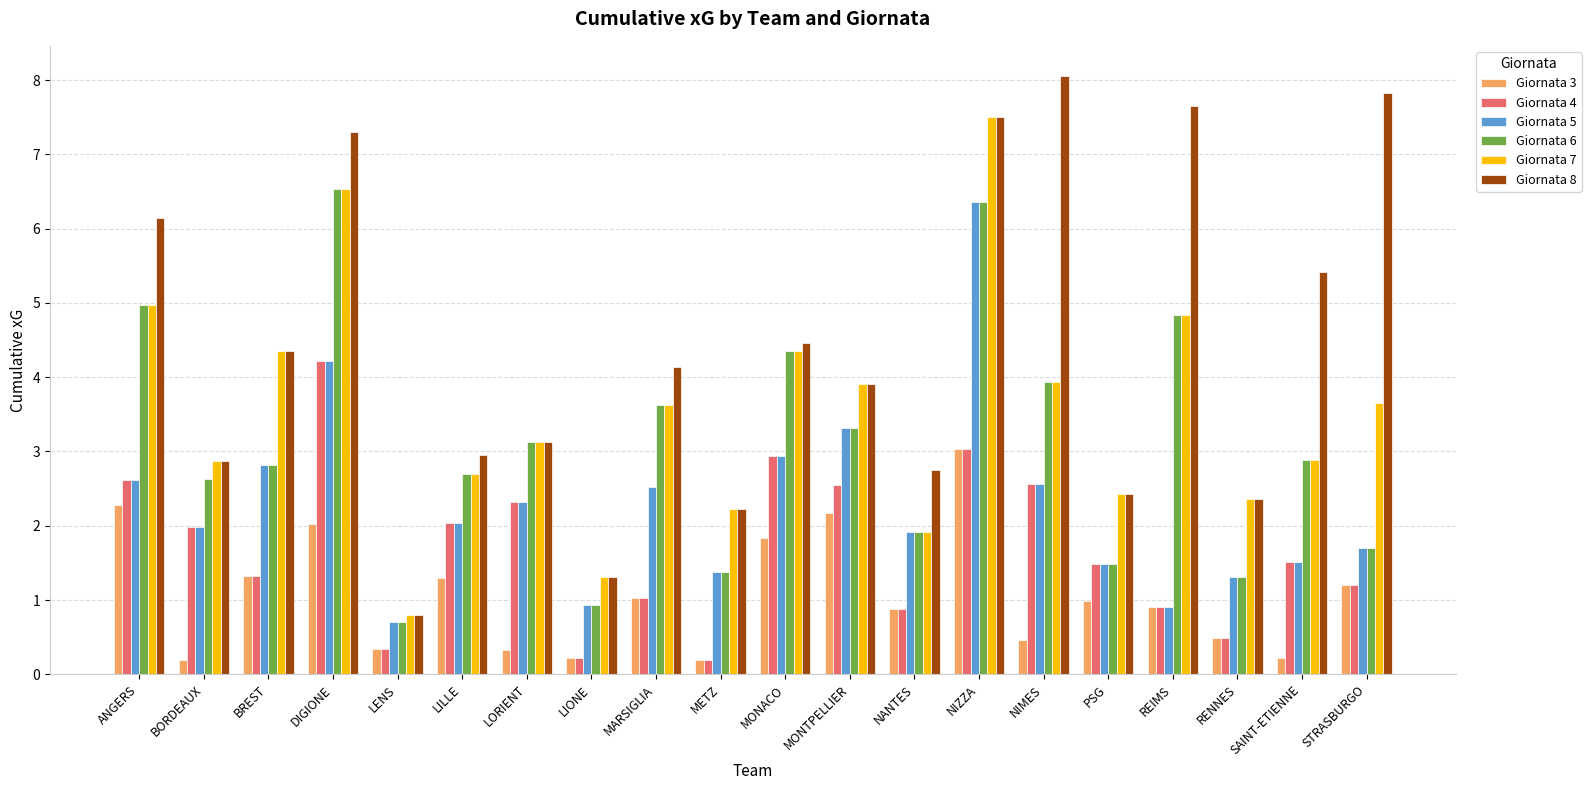

What is the value of the Giornata 6 bar at the 13th from the left?

1.9